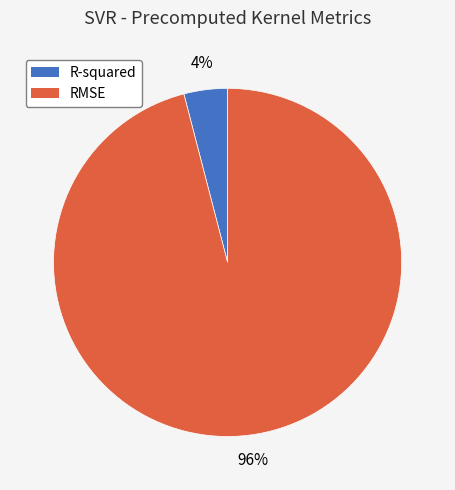

How many slices are in this pie chart?

2